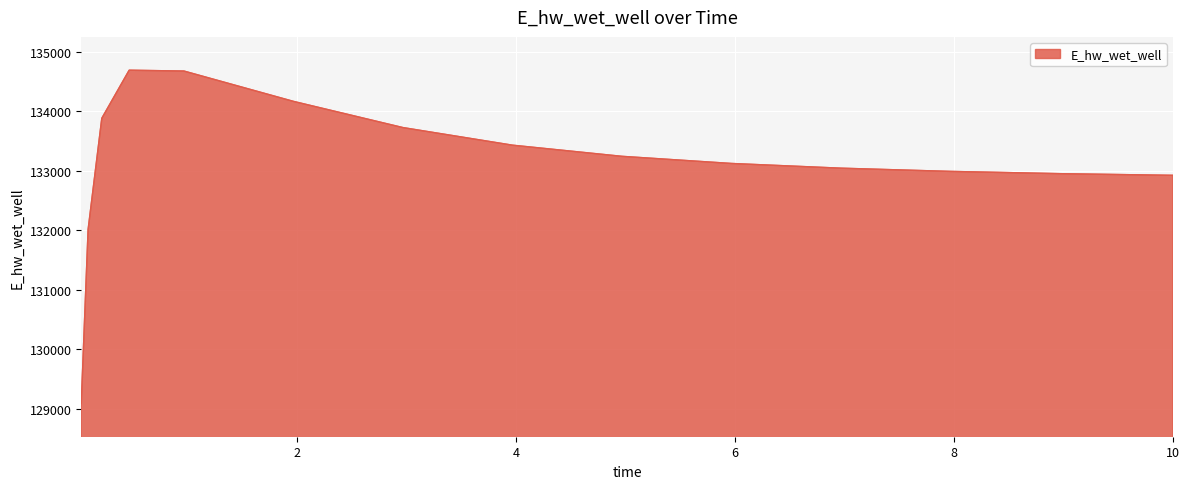

What is the difference between the maximum and minimum values?

5597.2